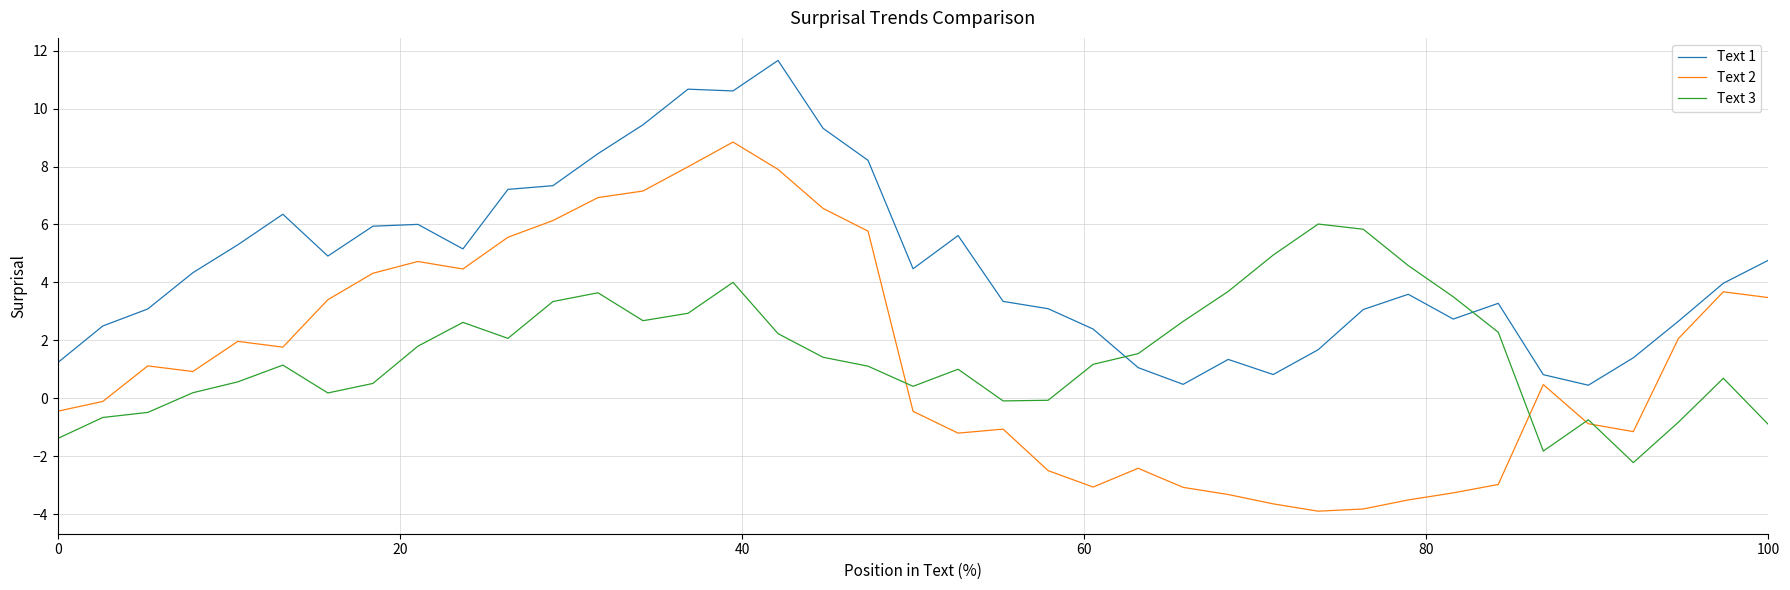

What is the difference between the maximum and minimum values in the Text 1 series?

11.2